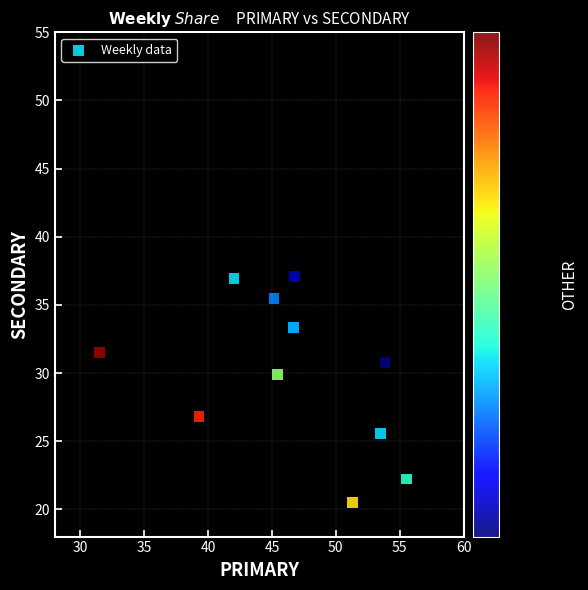

What Y value in the scatter plot is closest to 35?

35.5